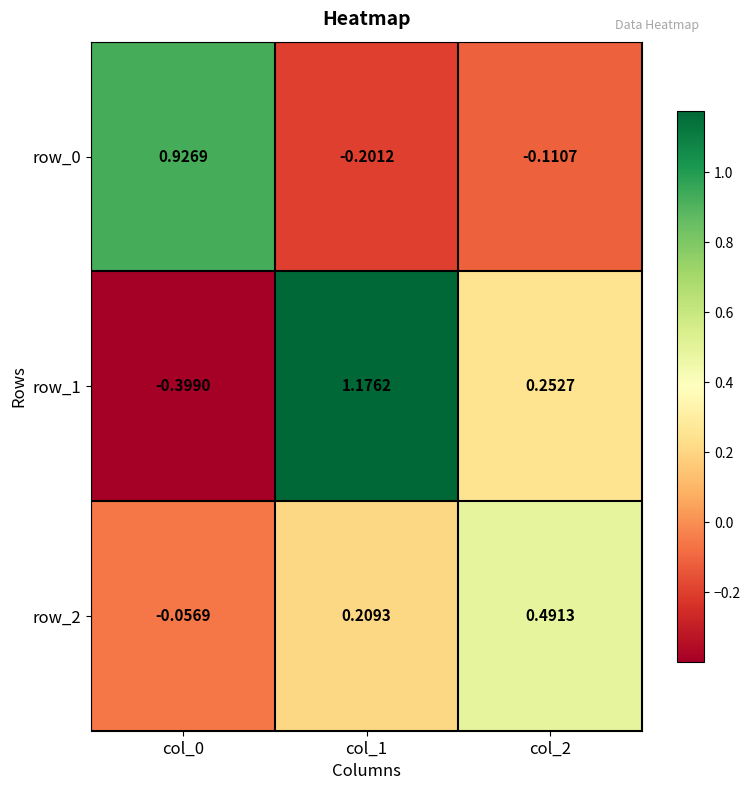

Read the row_1 value at col_0.

-0.4